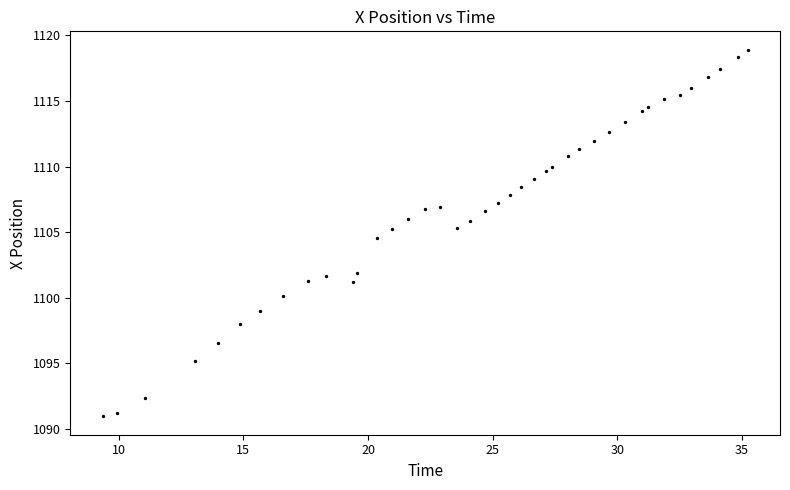

What Y value in the scatter plot is closest to 1104?

1104.6